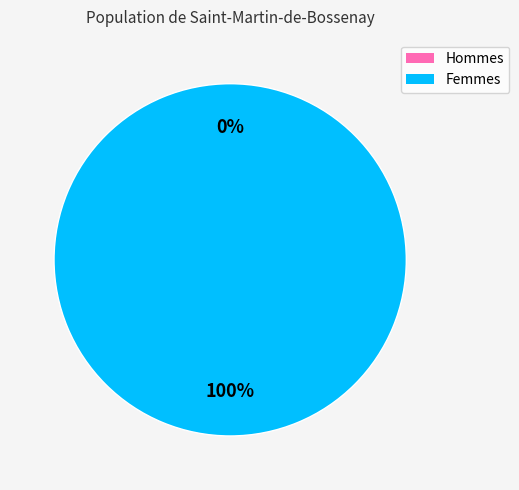

True or false: 1484860167 accounts for 99% of the total.

False